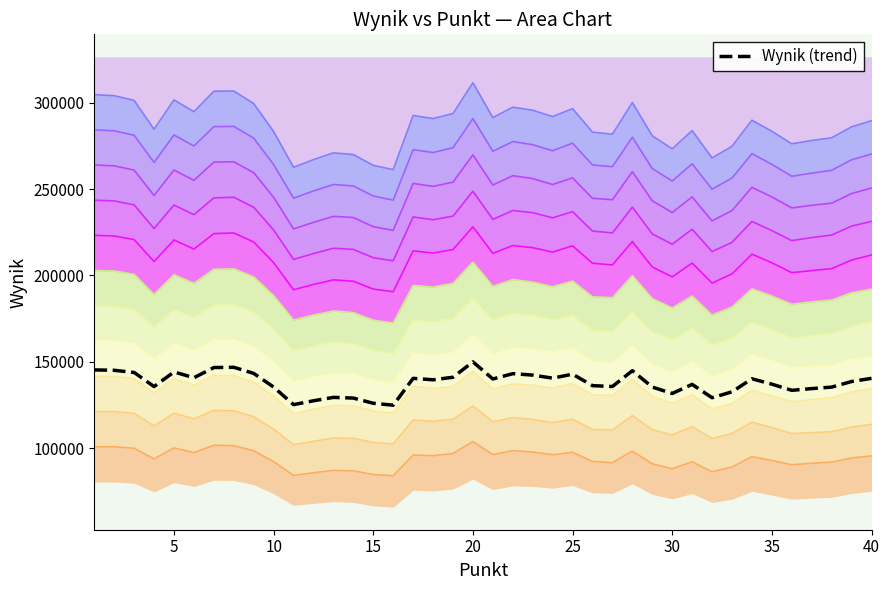

Does the chart display data point markers on the line(s)?

No